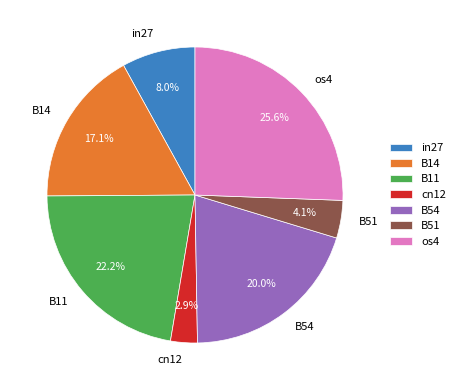

What percentage do B51 and B14 together represent?

21.2%